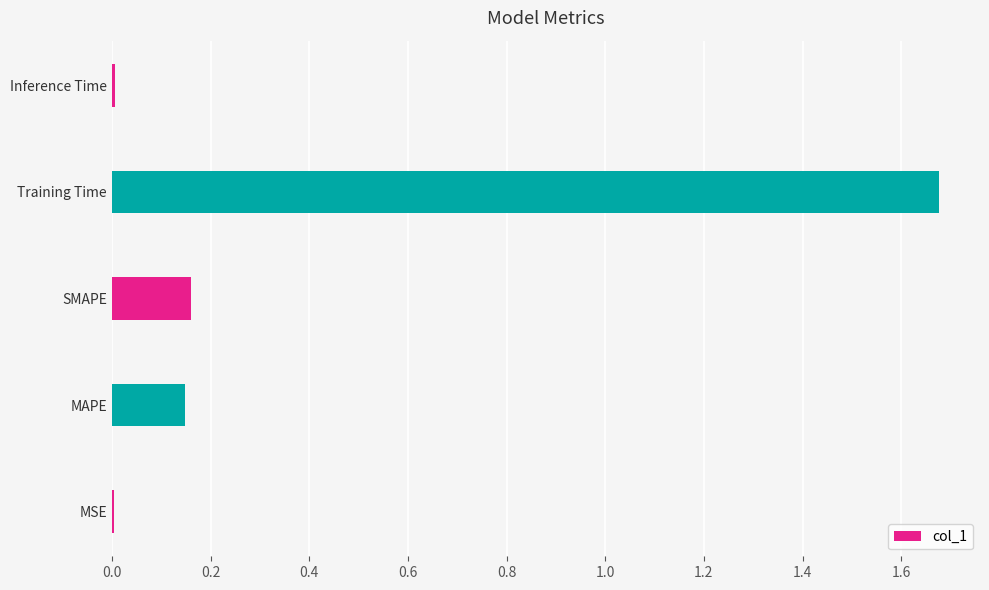

The chart shows a value of 0.0 at Inference Time. True or false?

True